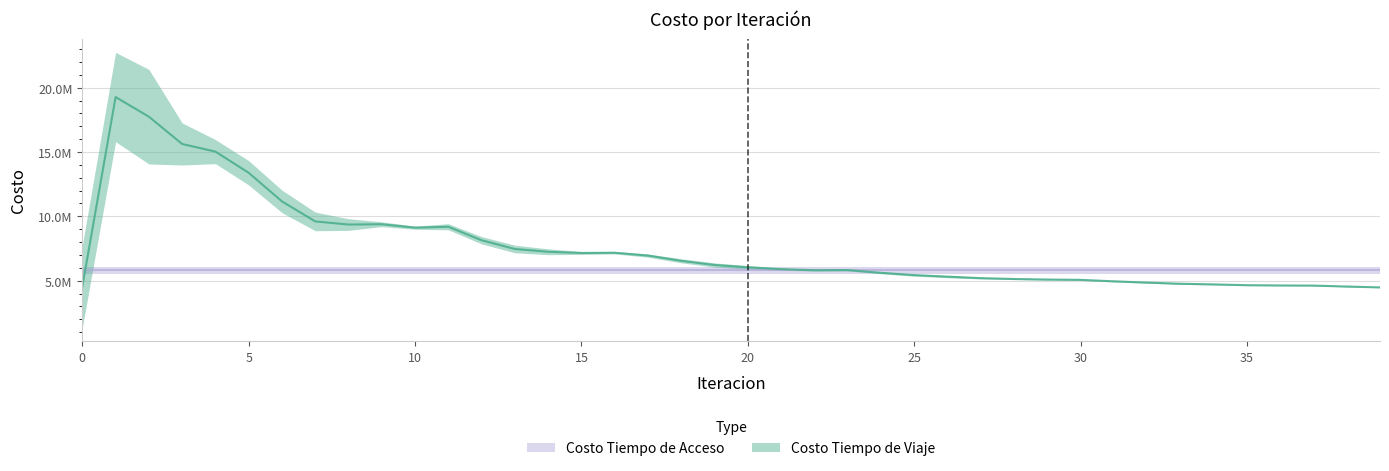

How many values are below 6038245?

20